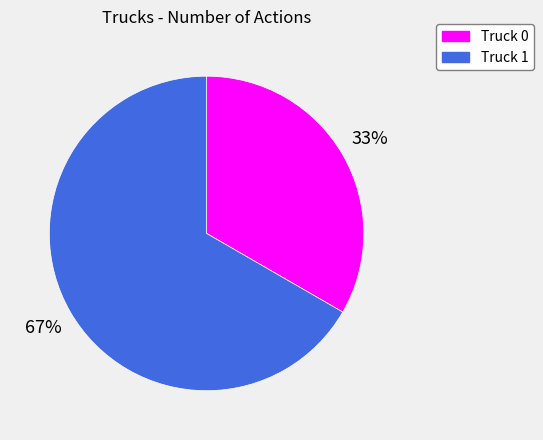

Combined, do Truck 0 and Truck 1 account for over 50%?

Yes